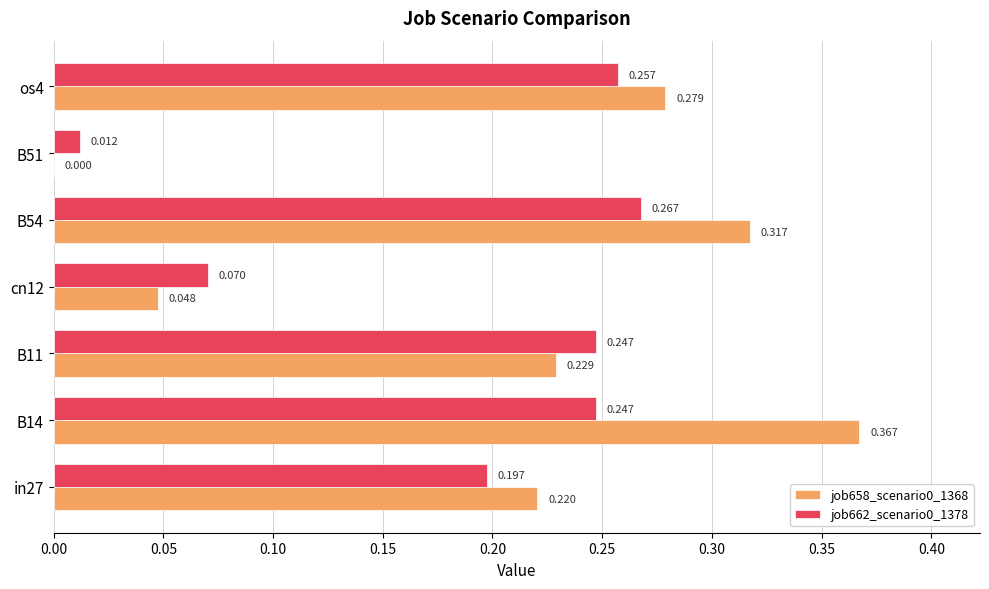

Is the value of job658_scenario0_1368 at B11 greater than the value of job662_scenario0_1378 at B54?

No